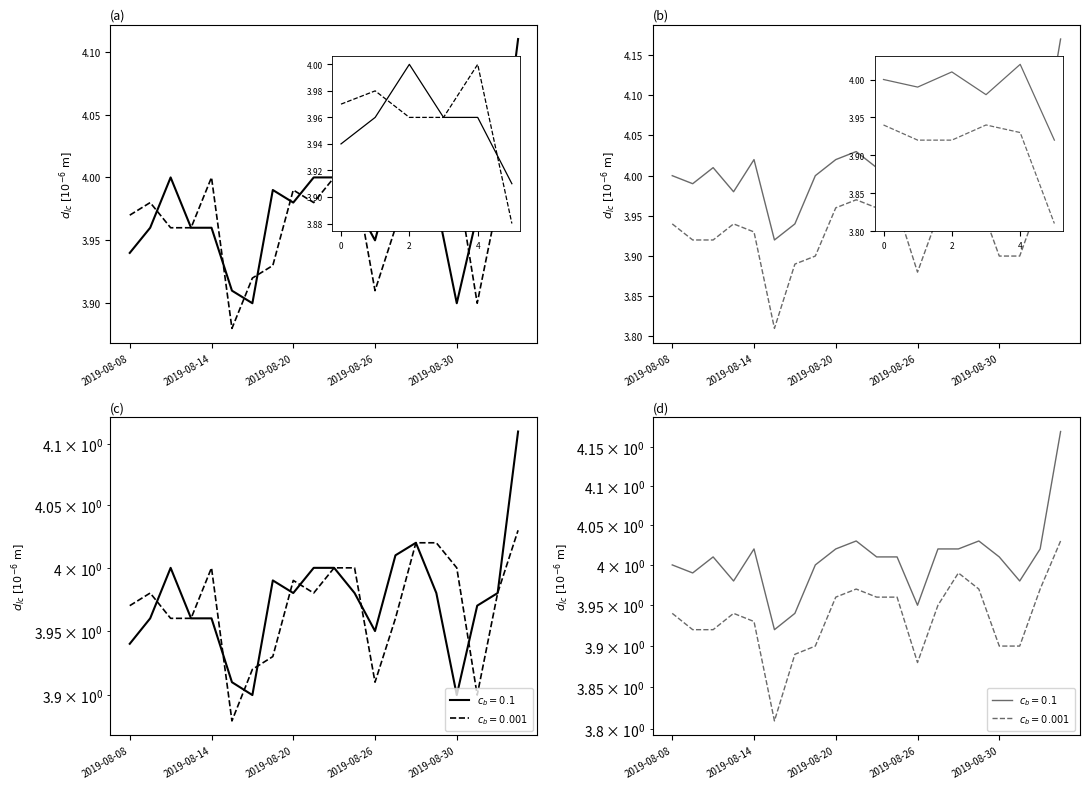

True or false: open and high intersect in this chart.

False